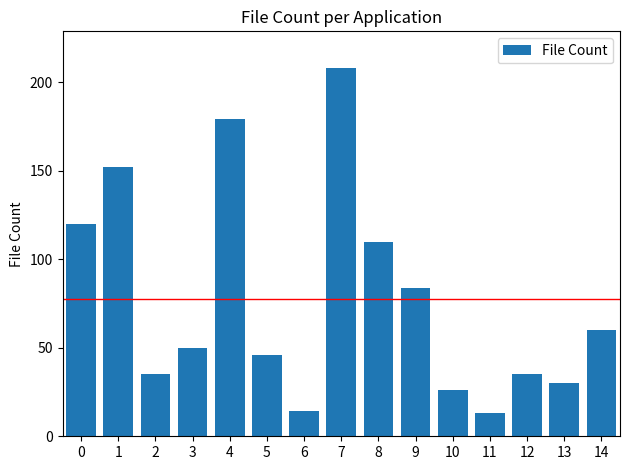

What is the change in value from 5 to 9?

+38